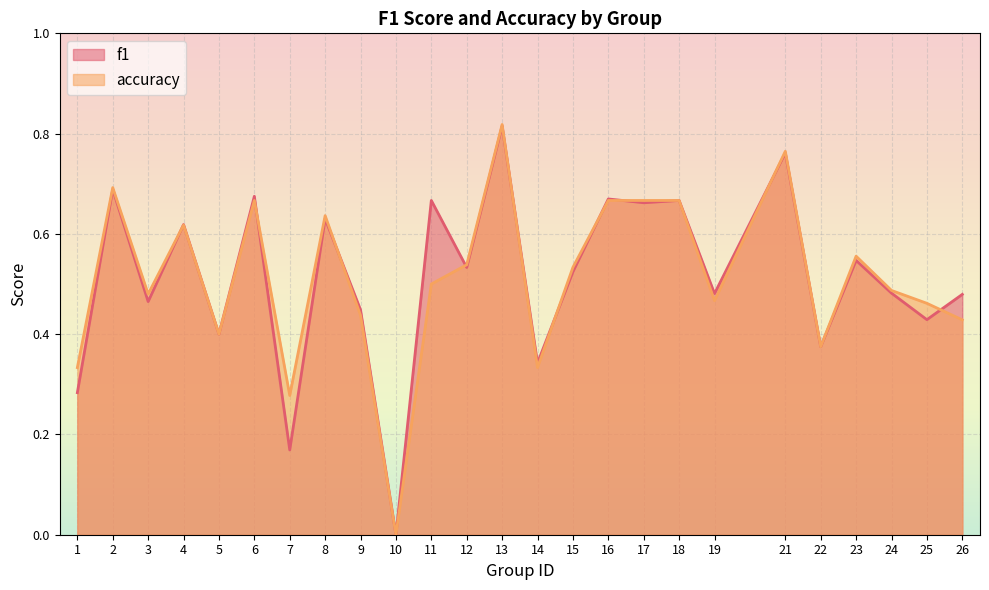

Which has a higher value, 2 or 4?

2